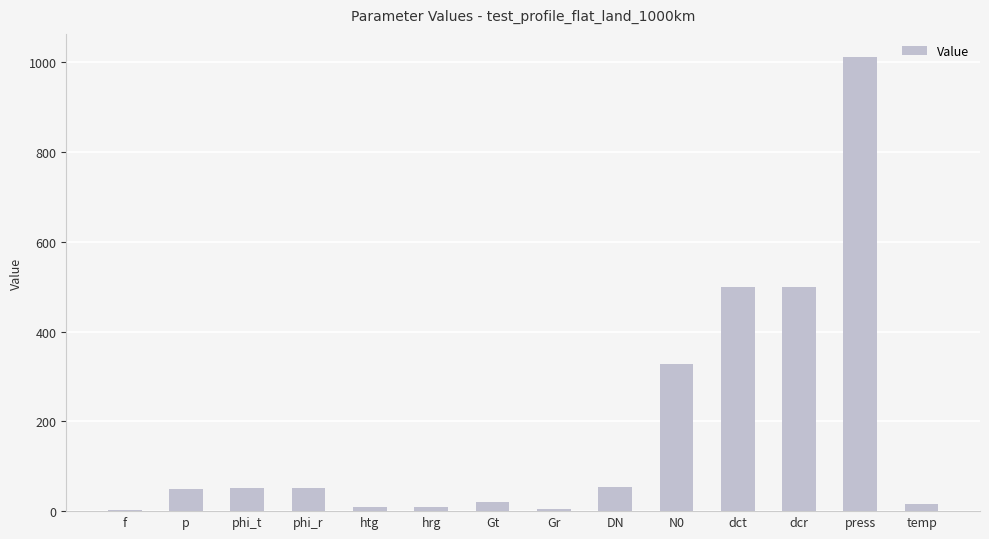

Does the chart contain stacked bars?

No